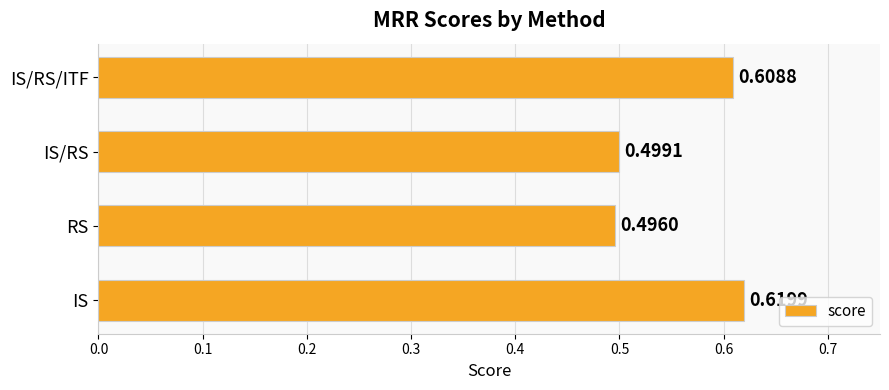

Rank the categories by value from lowest to highest.

RS, IS/RS, IS/RS/ITF, IS